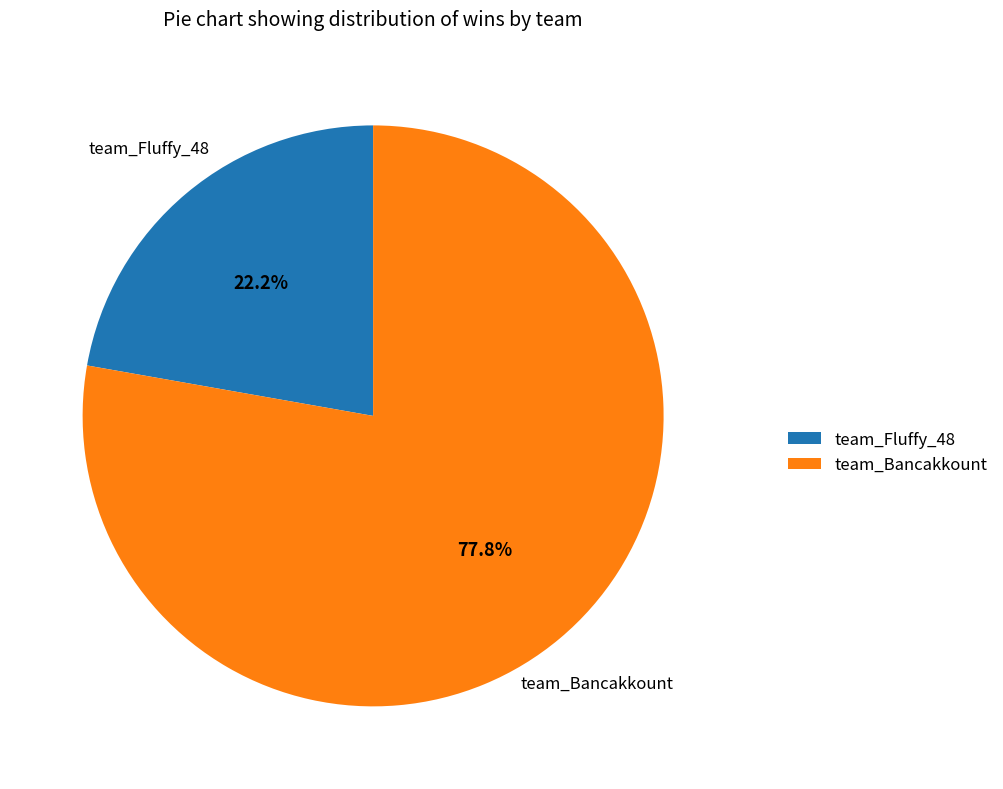

How many segments does this pie chart have?

2